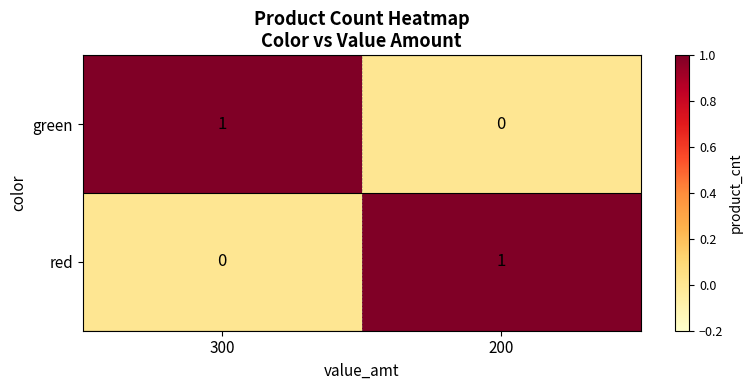

At 200, list the series in order from largest to smallest.

red, green